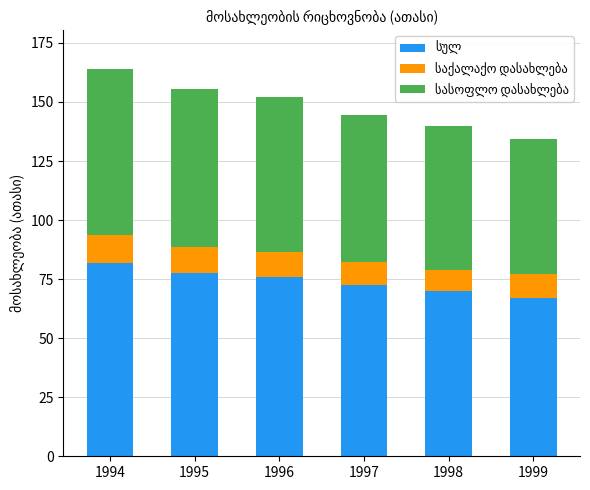

What is the total value across all series at 1998?

140.0